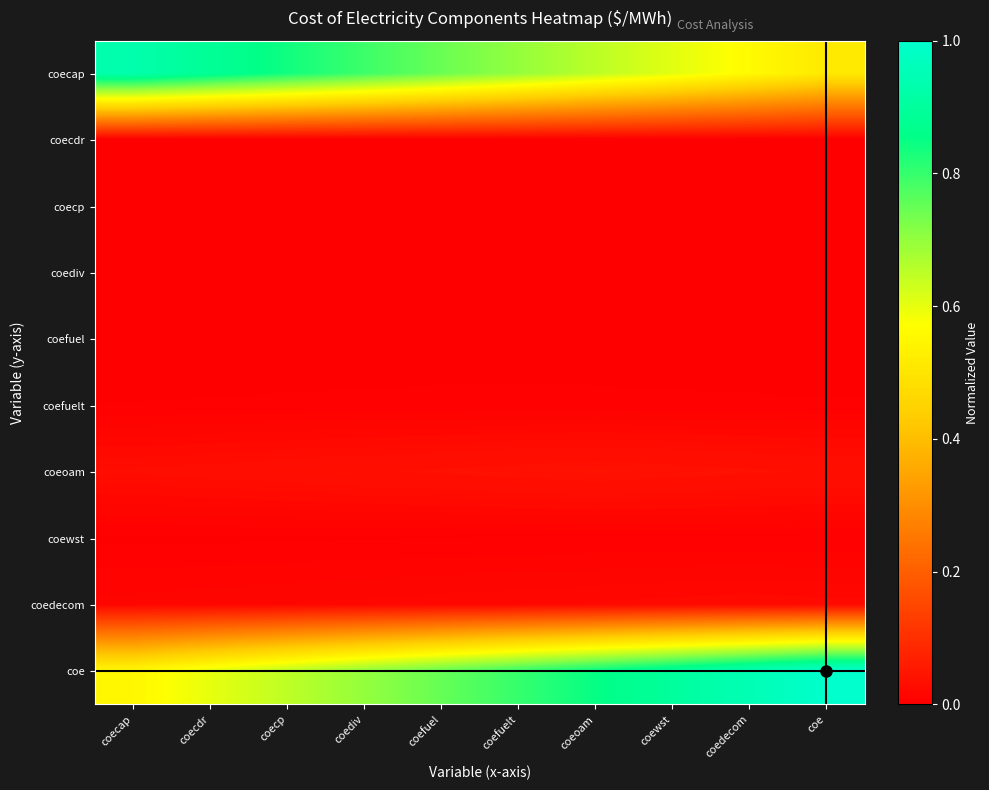

Reading left to right, list all the values displayed in this chart.

coecap: coecap=0.9	coecdr=0.9	coecp=0.8	coediv=0.8	coefuel=0.7	coefuelt=0.7	coeoam=0.7	coewst=0.6	coedecom=0.6	coe=0.5
coecdr: coecap=0.0	coecdr=0.0	coecp=0.0	coediv=0.0	coefuel=0.0	coefuelt=0.0	coeoam=0.0	coewst=0.0	coedecom=0.0	coe=0.0
coecp: coecap=0.0	coecdr=0.0	coecp=0.0	coediv=0.0	coefuel=0.0	coefuelt=0.0	coeoam=0.0	coewst=0.0	coedecom=0.0	coe=0.0
coediv: coecap=0.0	coecdr=0.0	coecp=0.0	coediv=0.0	coefuel=0.0	coefuelt=0.0	coeoam=0.0	coewst=0.0	coedecom=0.0	coe=0.0
coefuel: coecap=0.0	coecdr=0.0	coecp=0.0	coediv=0.0	coefuel=0.0	coefuelt=0.0	coeoam=0.0	coewst=0.0	coedecom=0.0	coe=0.0
coefuelt: coecap=0.0	coecdr=0.0	coecp=0.0	coediv=0.0	coefuel=0.0	coefuelt=0.0	coeoam=0.0	coewst=0.0	coedecom=0.0	coe=0.0
coeoam: coecap=0.0	coecdr=0.0	coecp=0.0	coediv=0.0	coefuel=0.0	coefuelt=0.0	coeoam=0.0	coewst=0.0	coedecom=0.0	coe=0.0
coewst: coecap=0.0	coecdr=0.0	coecp=0.0	coediv=0.0	coefuel=0.0	coefuelt=0.0	coeoam=0.0	coewst=0.0	coedecom=0.0	coe=0.0
coedecom: coecap=0.0	coecdr=0.0	coecp=0.0	coediv=0.0	coefuel=0.0	coefuelt=0.0	coeoam=0.0	coewst=0.0	coedecom=0.0	coe=0.0
coe: coecap=0.6	coecdr=0.6	coecp=0.7	coediv=0.7	coefuel=0.8	coefuelt=0.8	coeoam=0.8	coewst=0.9	coedecom=0.9	coe=1.0